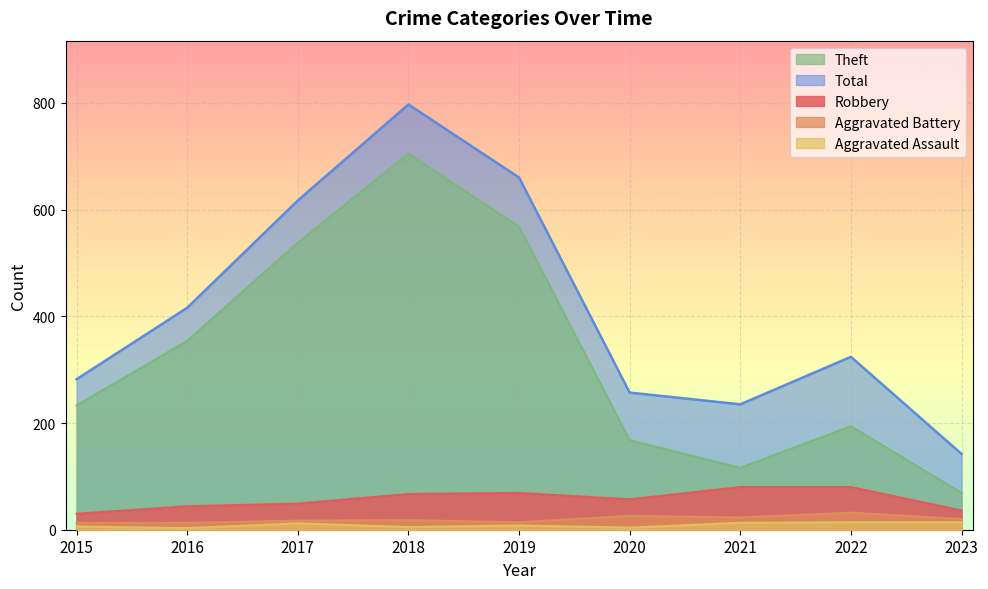

What is the minimum value shown in the chart?

3